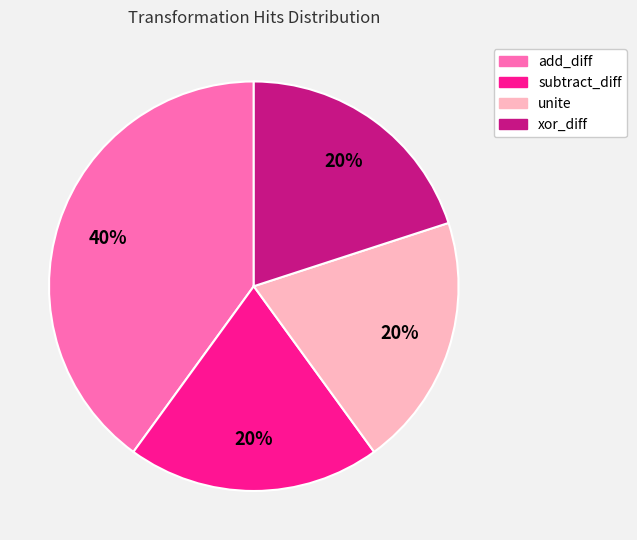

To the nearest percent, what is the average slice percentage?

25%